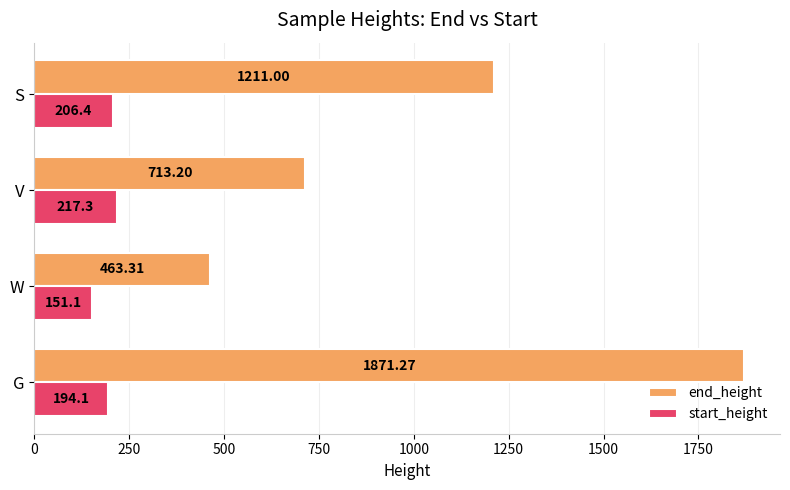

At which label does start_height reach its peak?

V